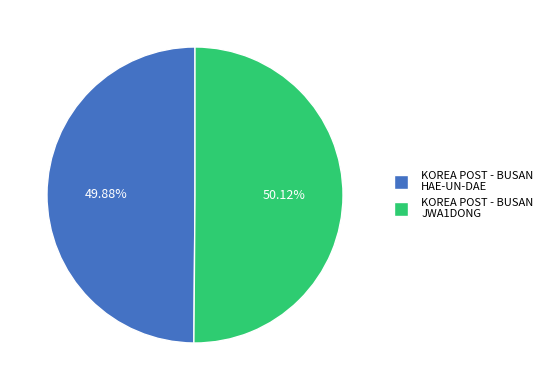

Is there a majority slice in this chart?

Yes